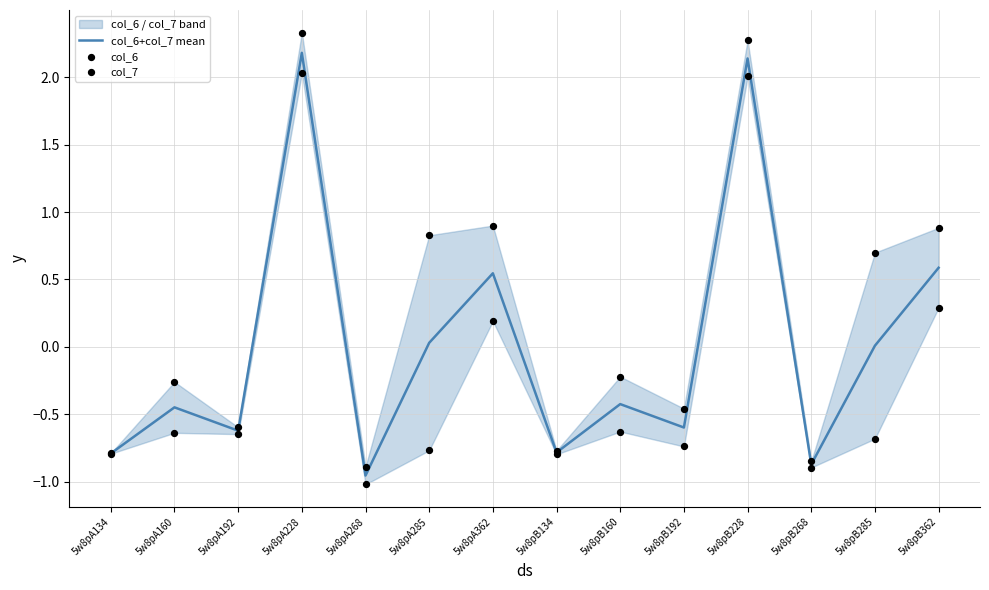

At which category is the sum across all series the highest?

5w8pA228